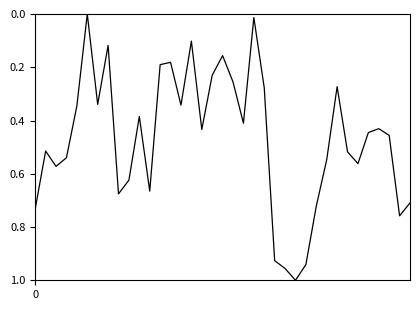

What is the difference between the maximum and minimum values?

1.0